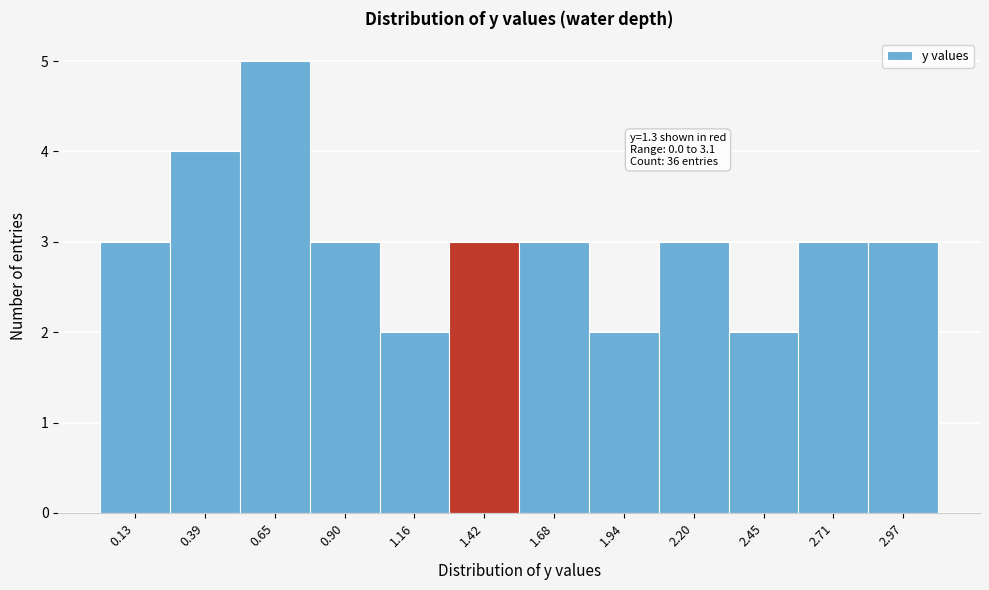

Which range on the x-axis has the tallest bar?

0.50 to 0.80